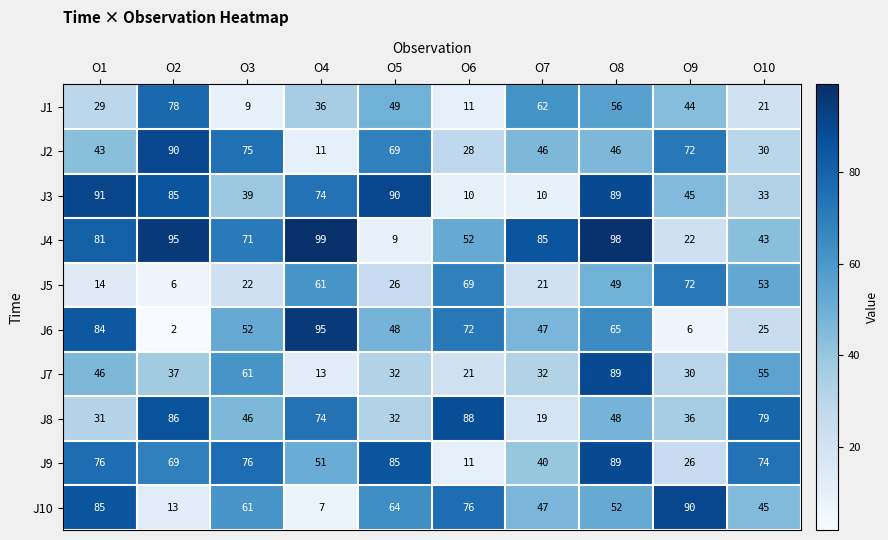

At which category does the chart reach its minimum across all series?

O2